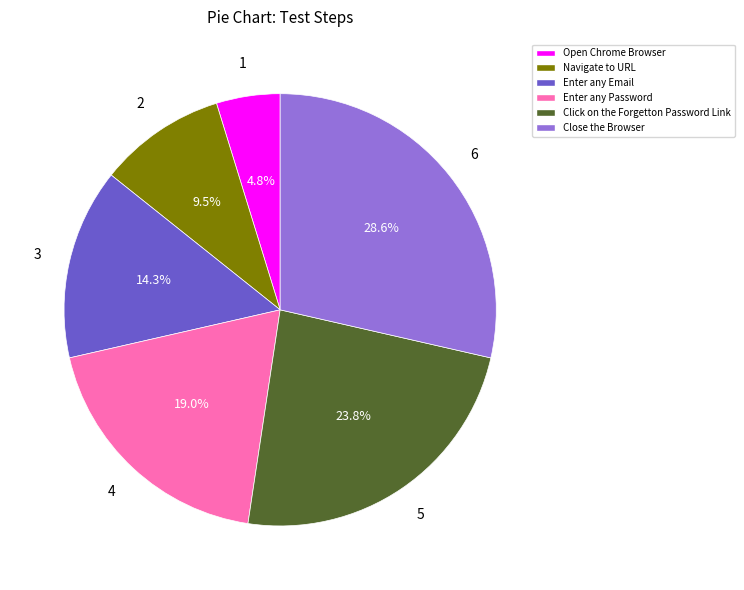

Does any single category account for the majority?

No